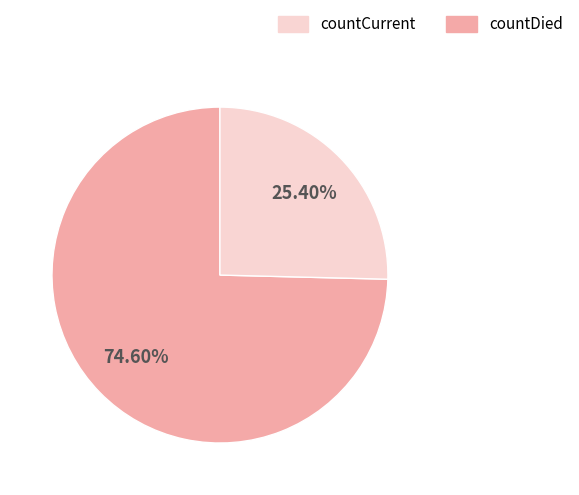

Is there any slice that represents more than half of the pie?

Yes